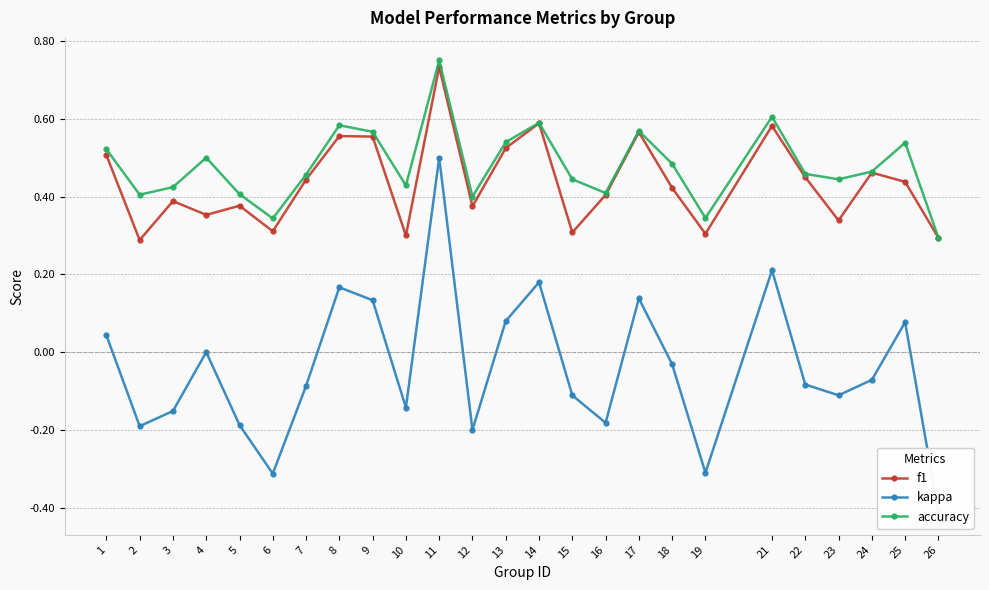

Count the accuracy values in the range 0 to 1.

25